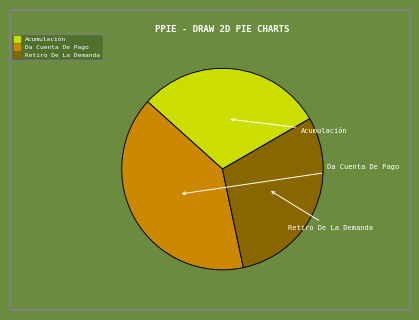

Is it true that Acumulación is 30% of the pie?

True